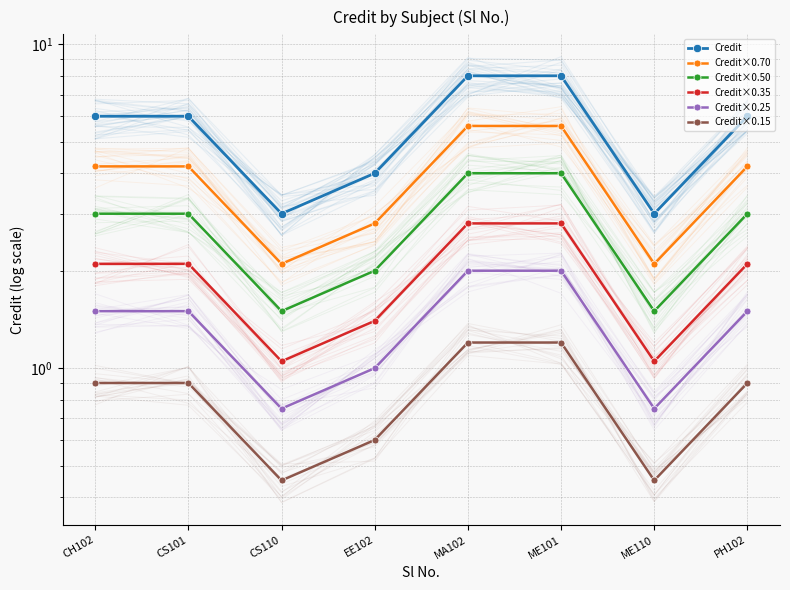

True or false: Credit×0.15 and Credit×0.35 cross at least once.

False